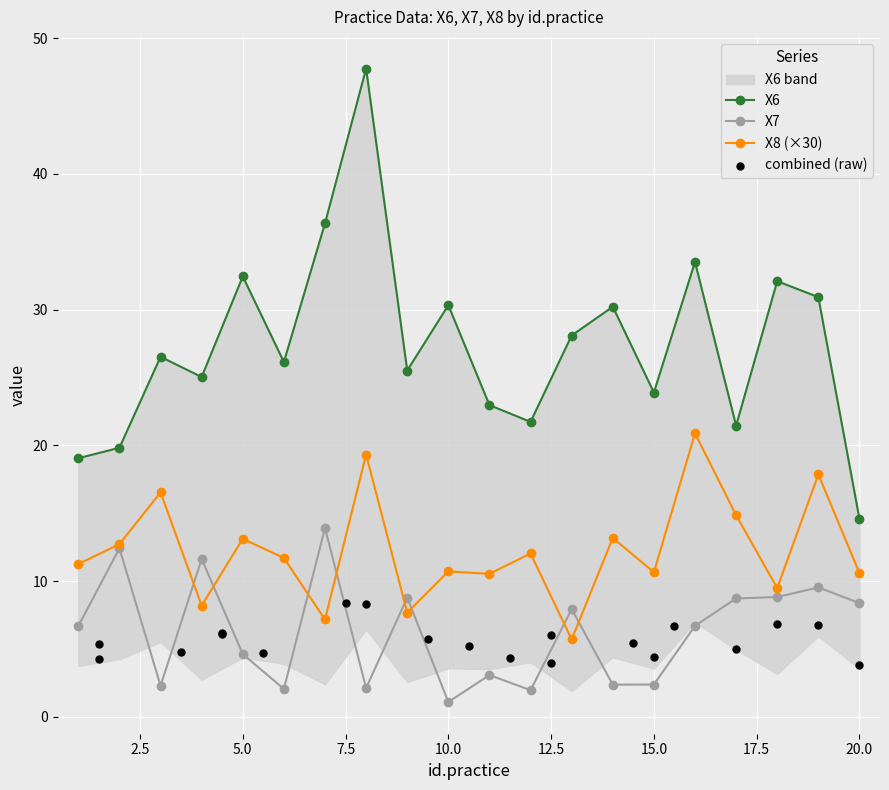

Which series contains the lowest Y value?

X7